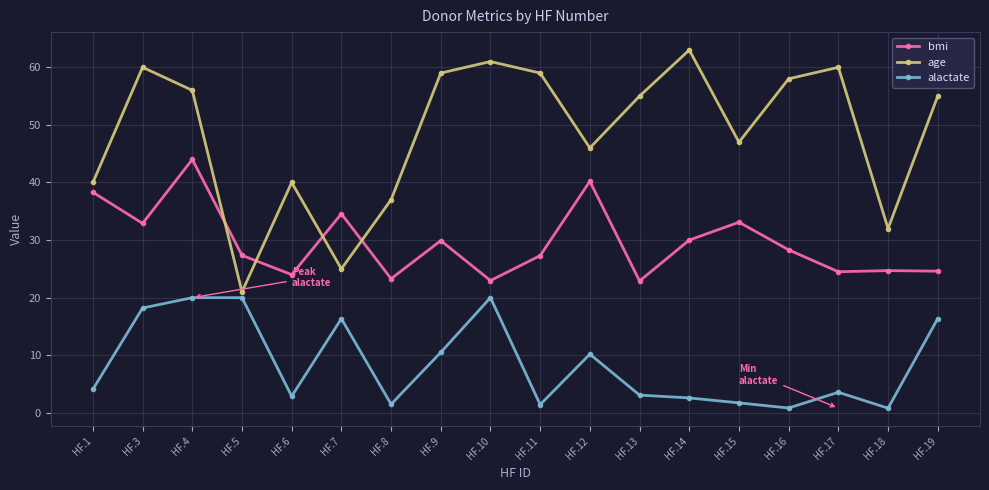

Rank the series at HF.3 from highest to lowest value.

age, bmi, alactate